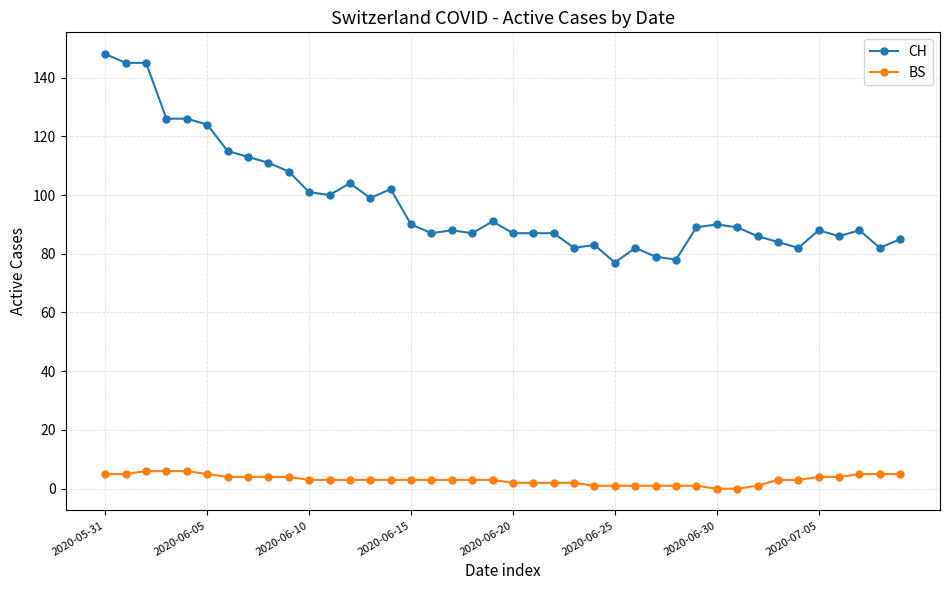

What is the difference between the maximum and minimum values in the CH series?

71